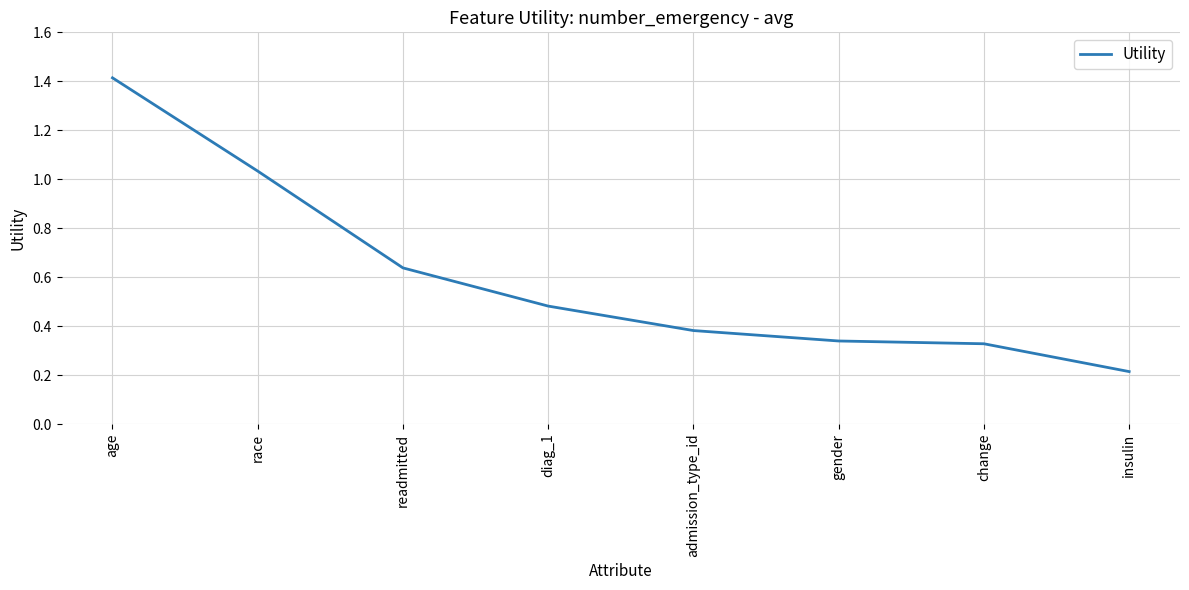

What is the difference between the second highest and minimum values?

0.8